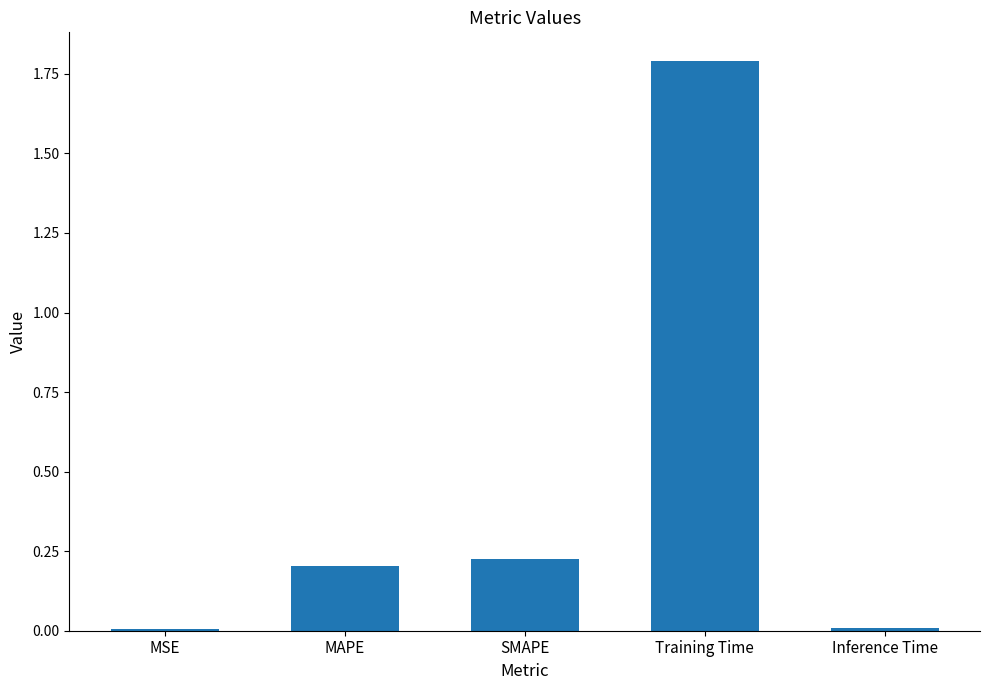

Which category has the highest value across all series?

Training Time